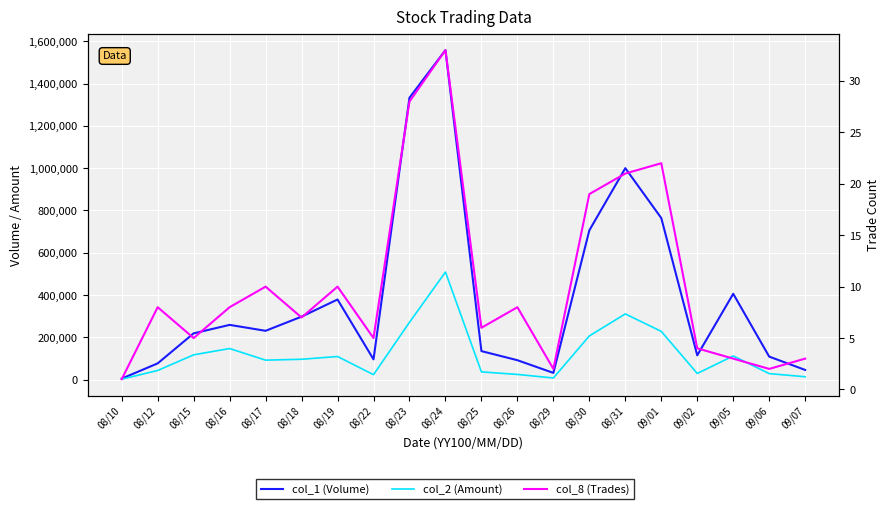

Where is the first local maximum for col_8 (Trades)?

08/12